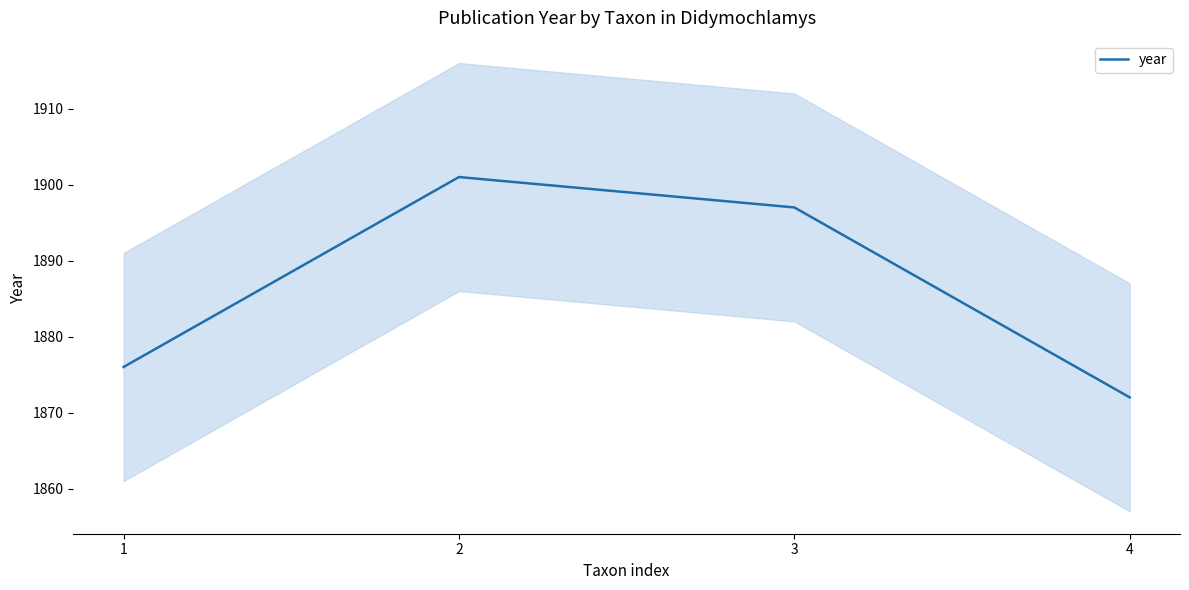

True or false: the data shows 2611 at 3.

False